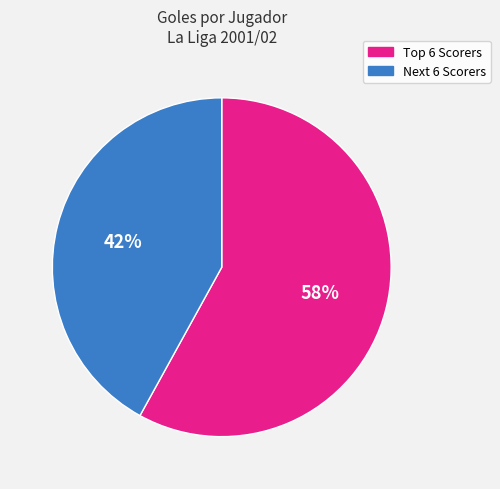

To the nearest percent, what is the difference between the largest and smallest slice percentages?

16%